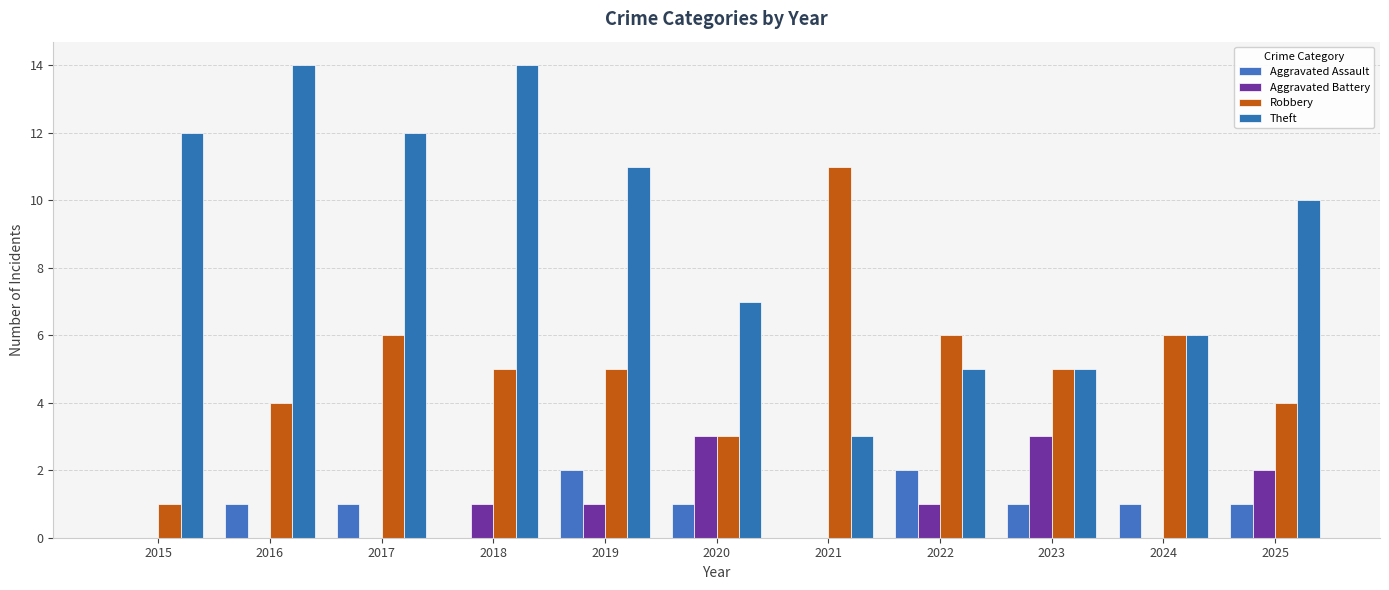

True or false: Robbery has a value of 6 at 2022.

True